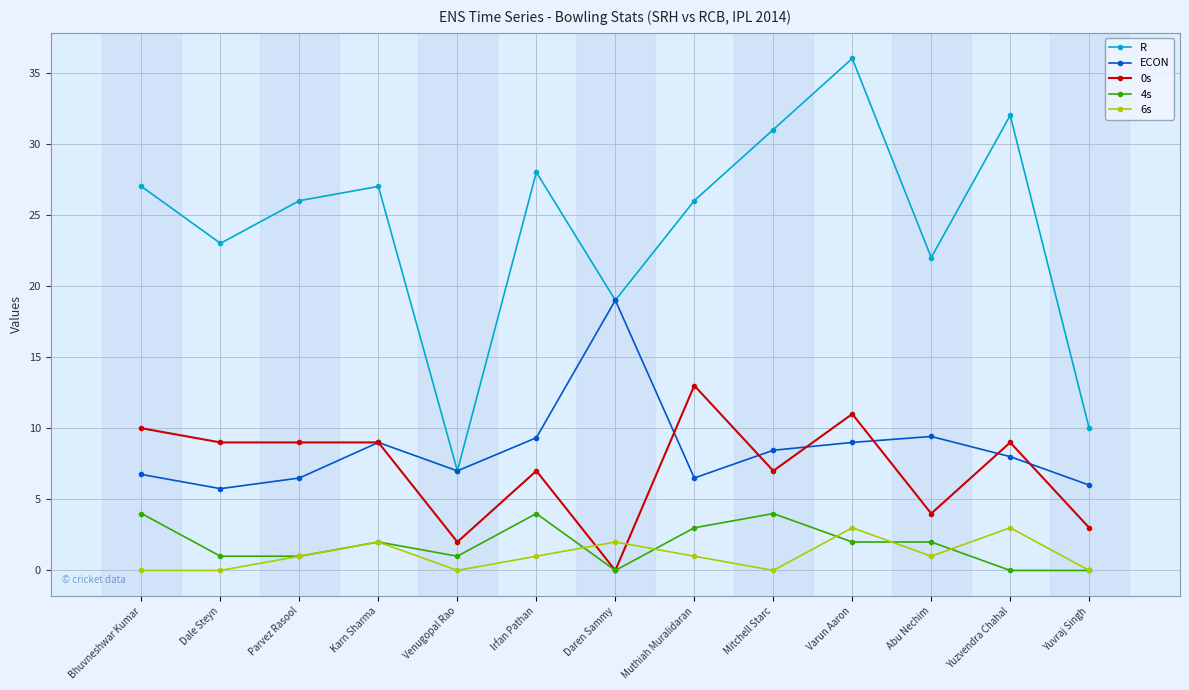

Is it true that 4s equals 4.0 at Mitchell Starc?

True